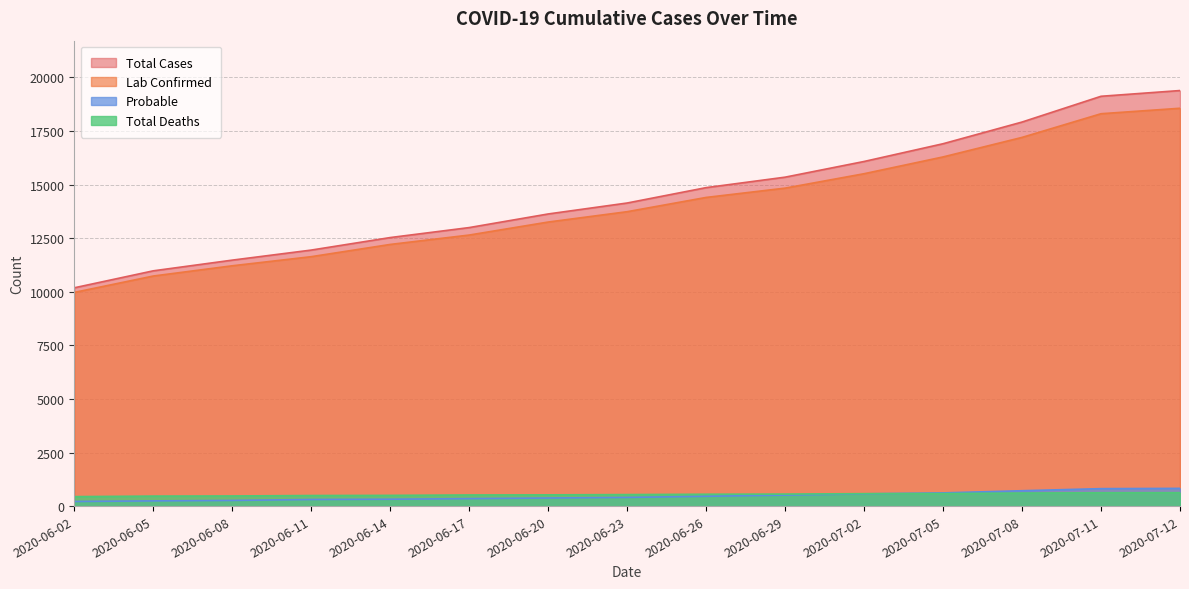

True or false: Probable has more than 1 points higher than both neighbors.

False